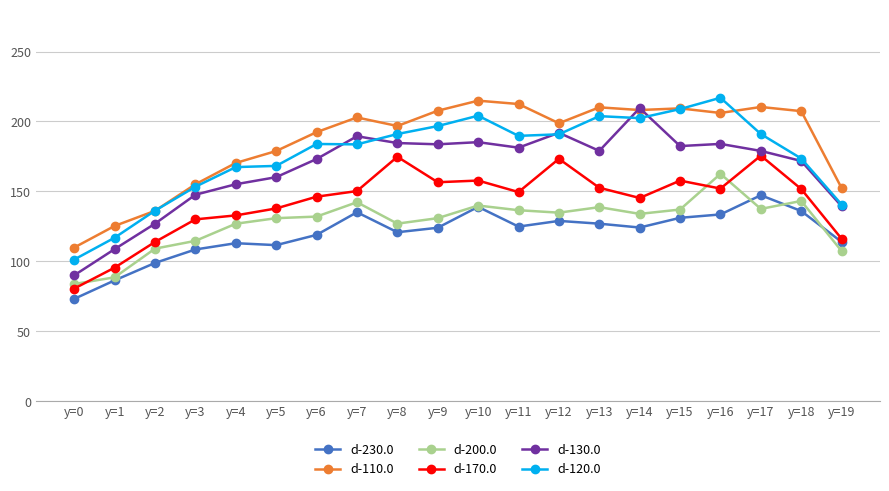

At which category does the chart reach its minimum across all series?

y=0